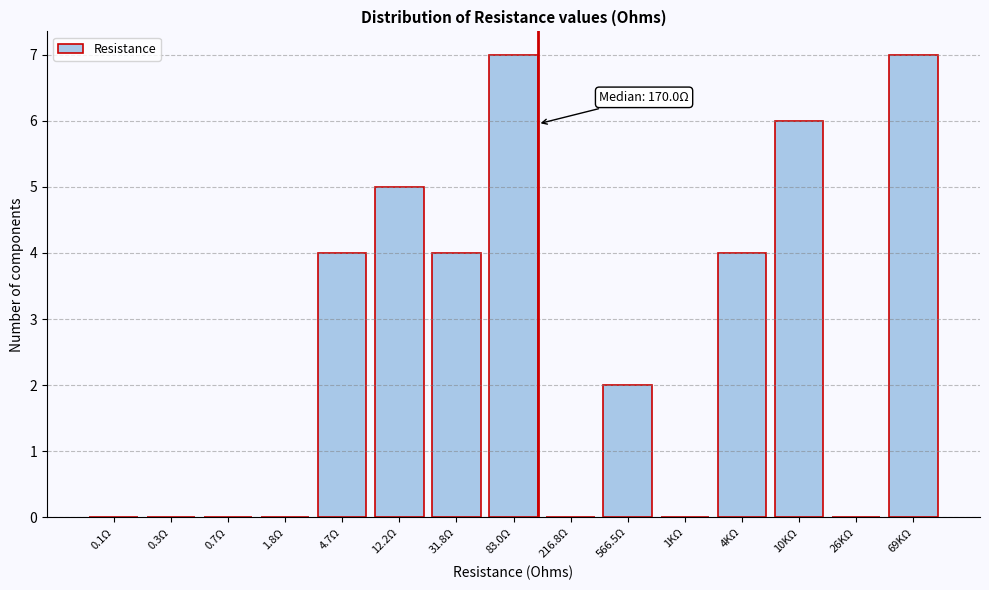

Reading left to right, transcribe all the data shown in this chart.

0.1Ω=0	0.3Ω=0	0.7Ω=0	1.8Ω=0	4.7Ω=4	12.2Ω=5	31.8Ω=4	83.0Ω=7	216.8Ω=0	566.5Ω=2	1KΩ=0	4KΩ=4	10KΩ=6	26KΩ=0	69KΩ=7